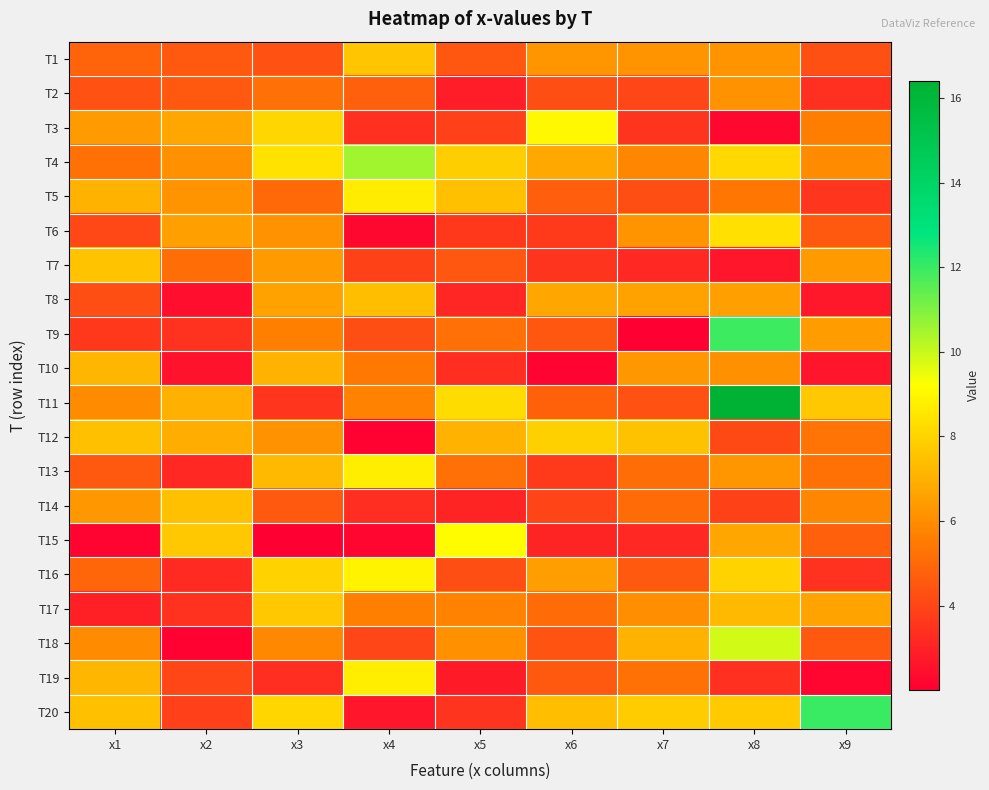

Which label corresponds to the largest value in the chart?

x8